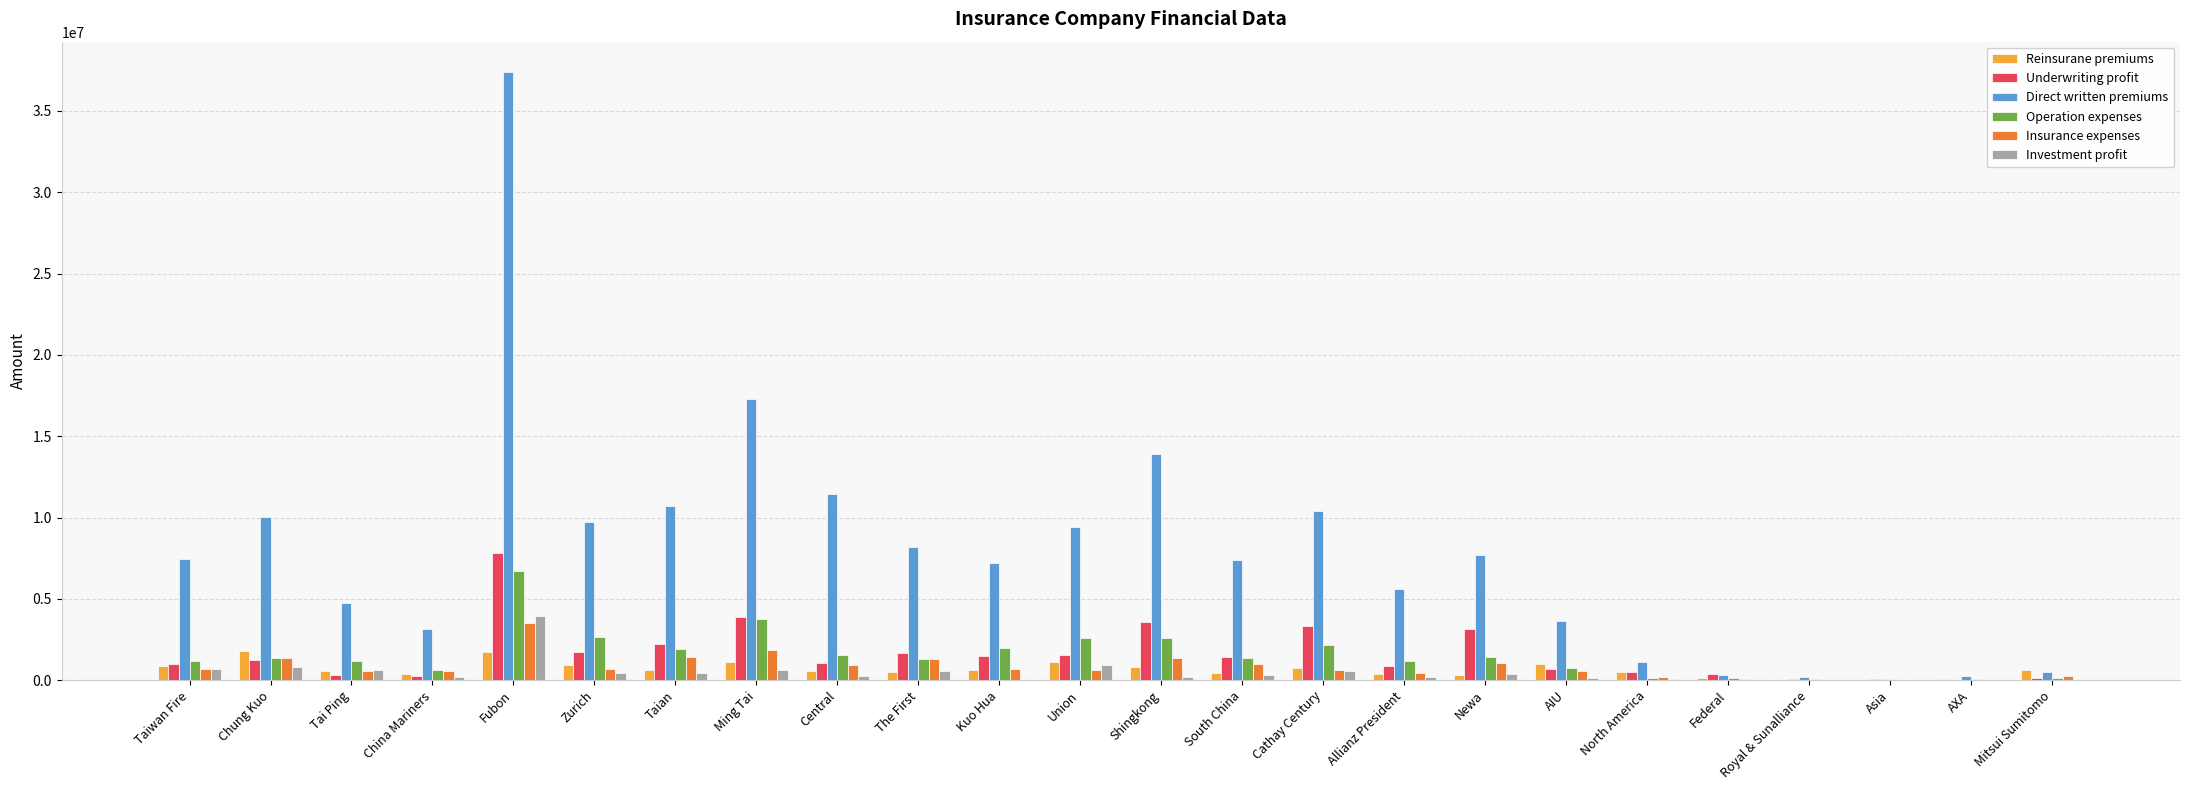

Is the value of Operation expenses at Zurich greater than the value of Direct written premiums at Royal & Sunalliance?

Yes